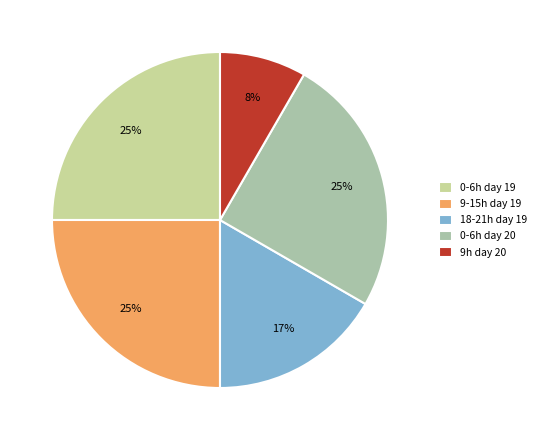

Count the number of slices in the pie.

5